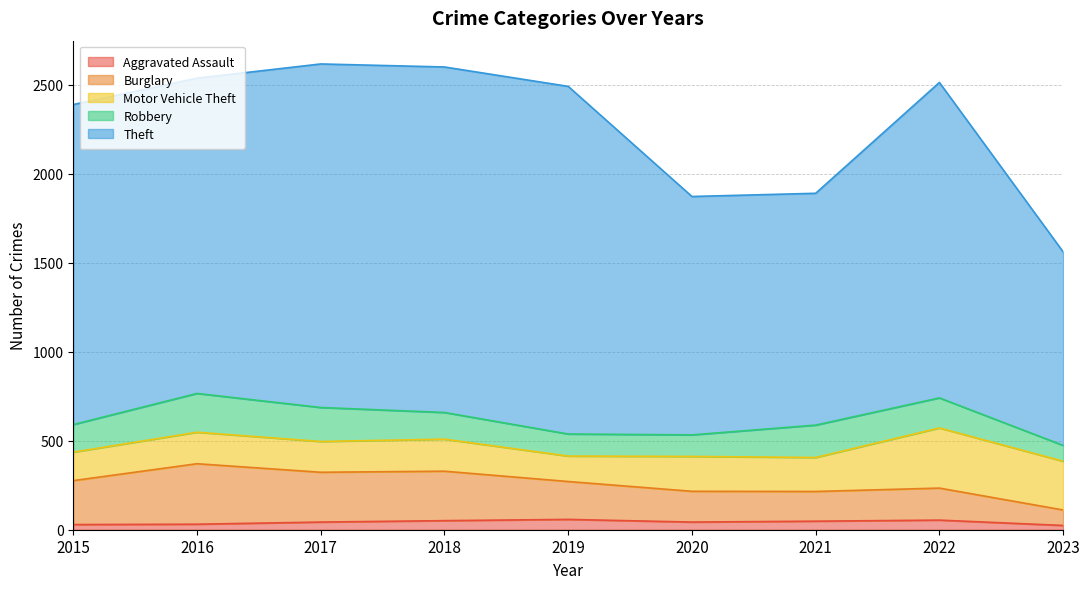

Between which two adjacent categories do Robbery and Motor Vehicle Theft first intersect?

2015 and 2016